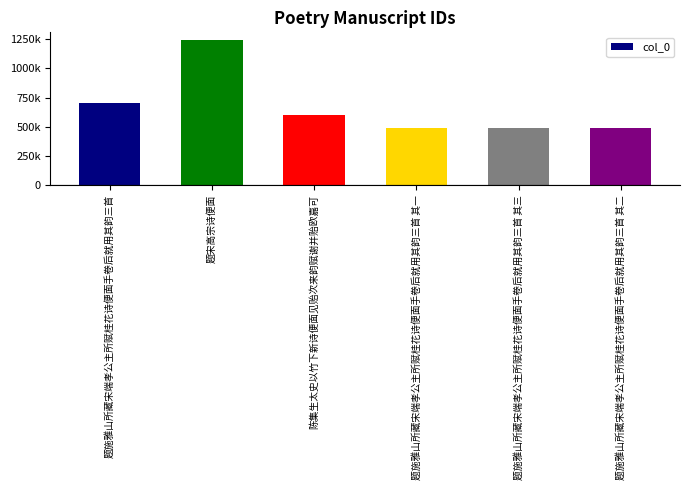

Are the bars horizontal?

No